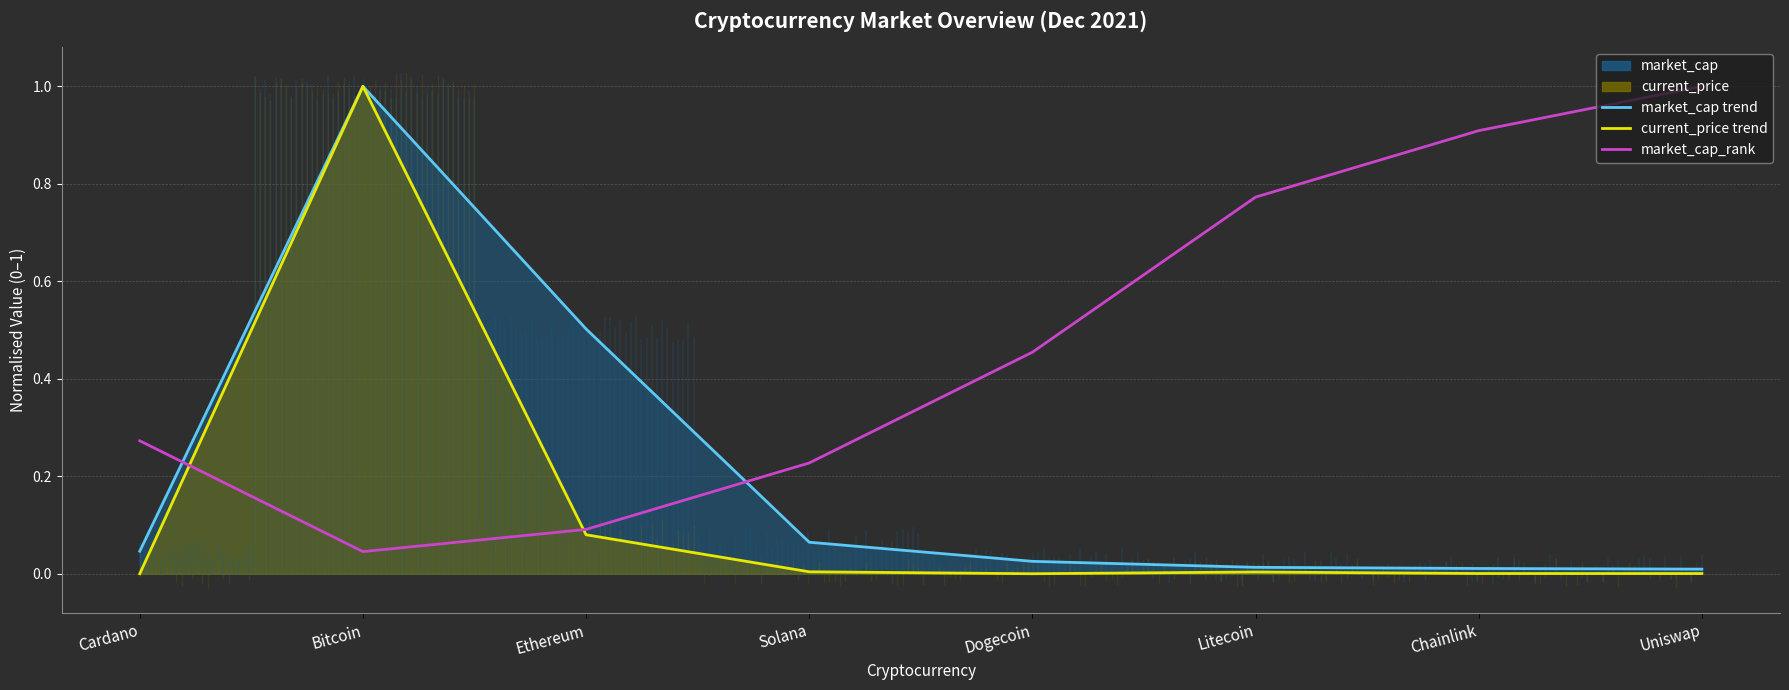

Which series ends up on top after the final intersection of market_cap_trend and market_cap_rank?

market_cap_rank